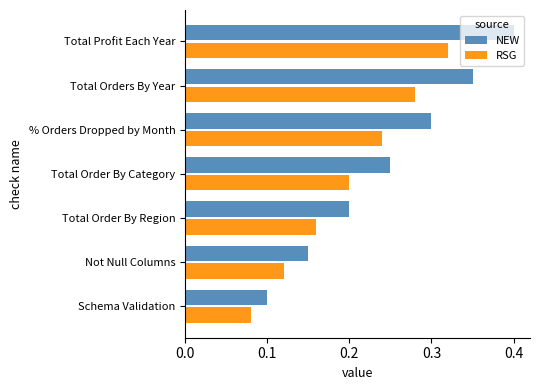

What are all the series names shown in the legend?

NEW, RSG